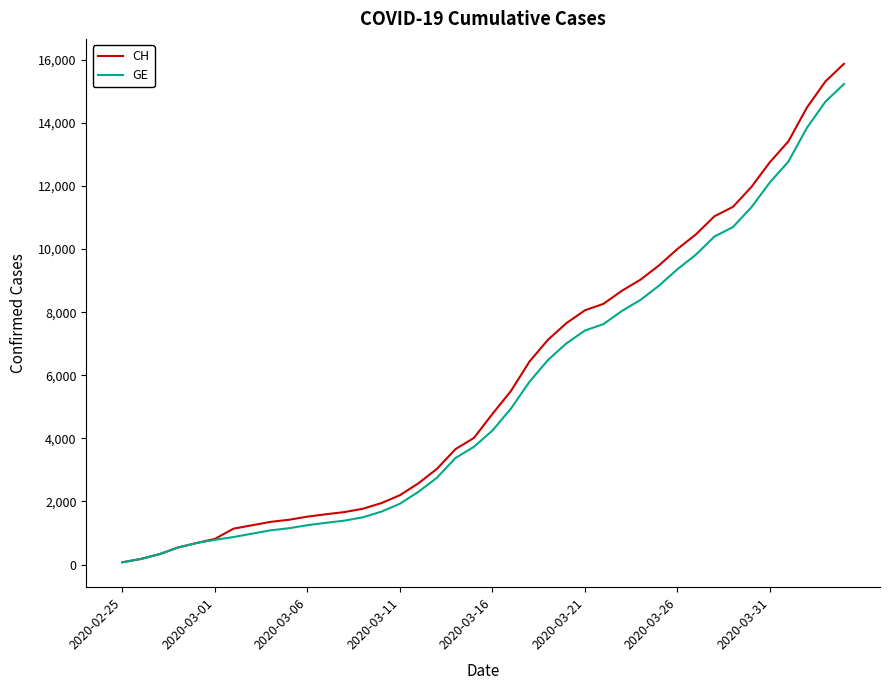

What is the greatest value displayed?

15875